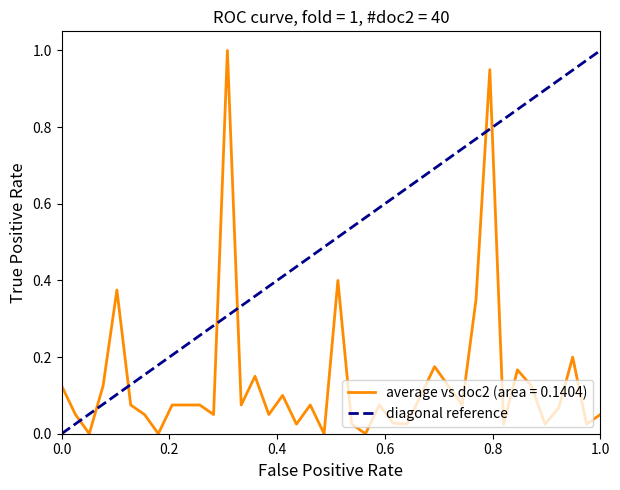

How many series are shown in this chart?

1